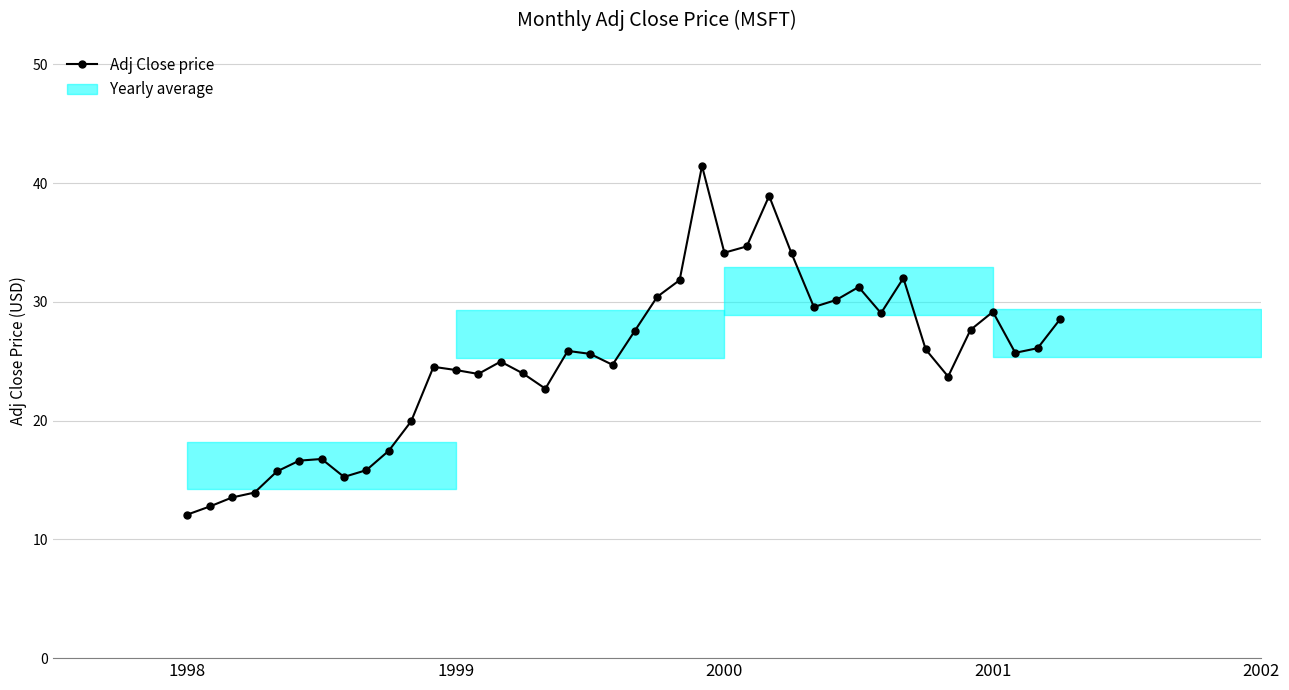

What is the difference between the maximum and minimum values?

29.4